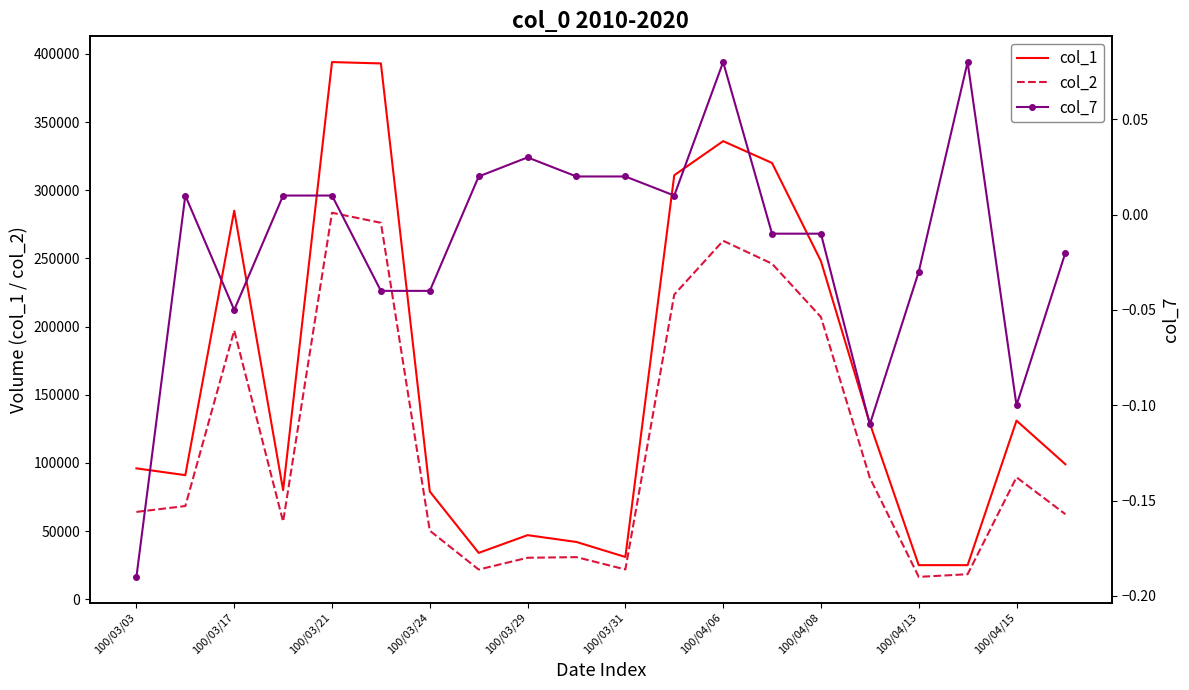

What is the maximum value for col_1?

394000.0